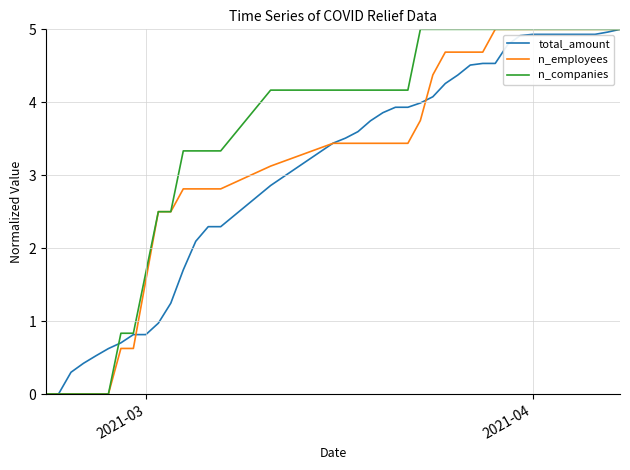

What is the greatest value displayed?

5.0